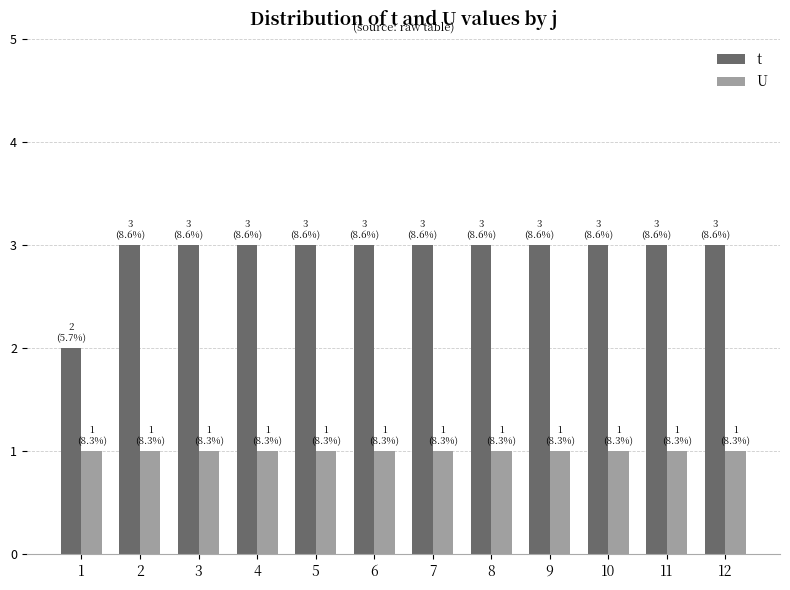

What is the average value of the U series?

1